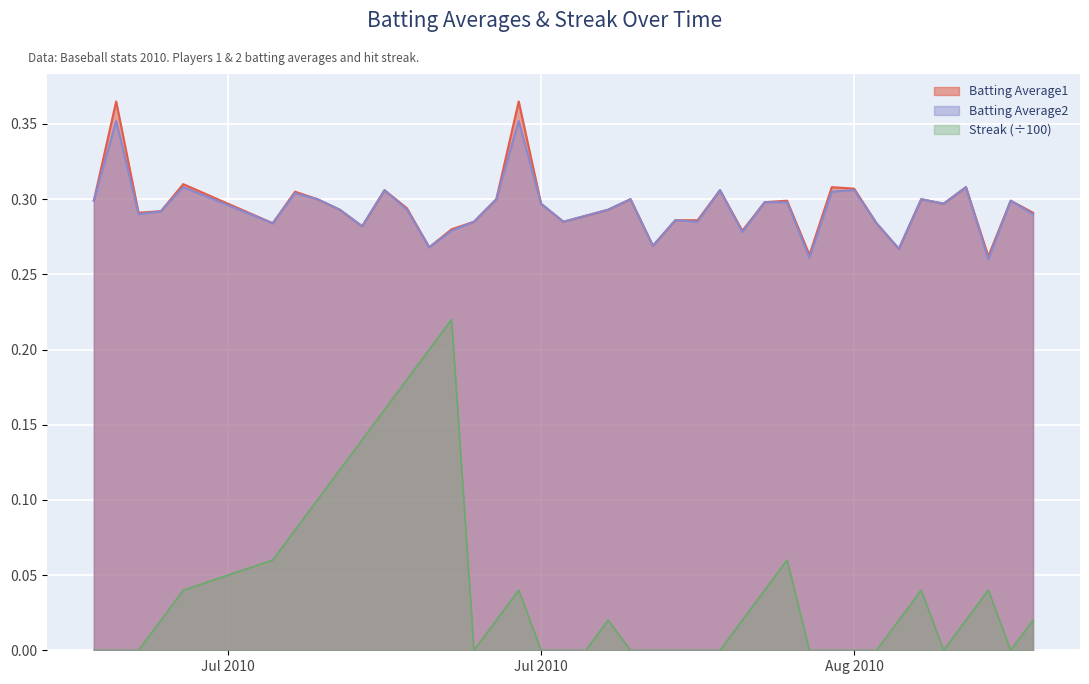

What is the maximum value for Batting Average2?

0.4